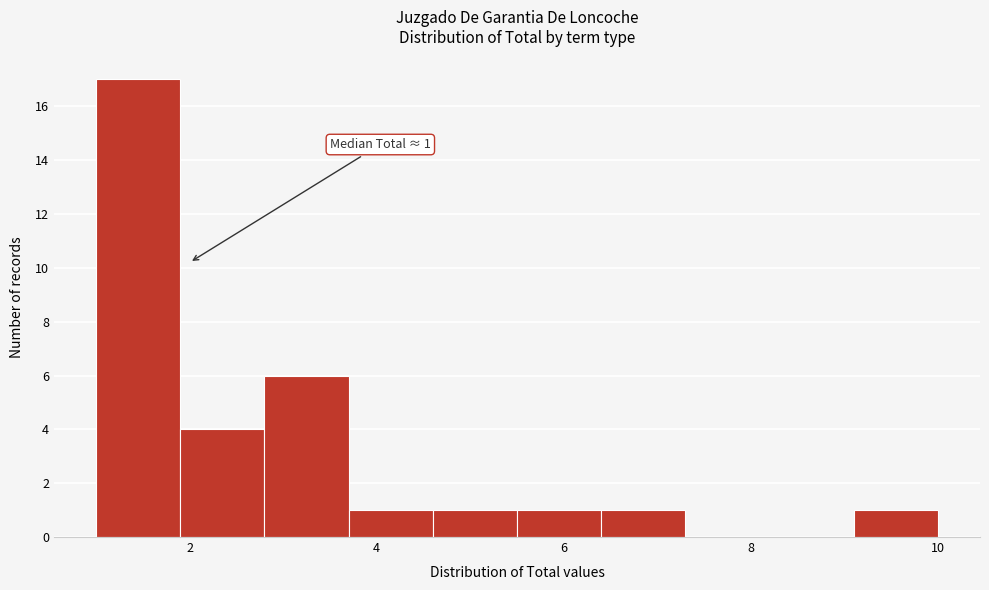

Which range on the x-axis has the tallest bar?

1.0 to 1.9